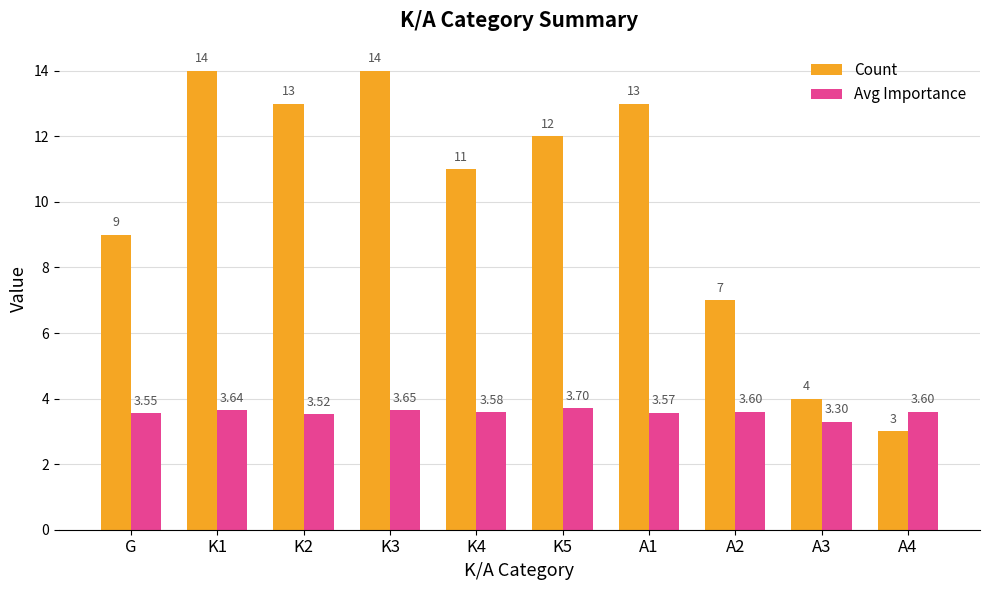

Are the bars horizontal?

No